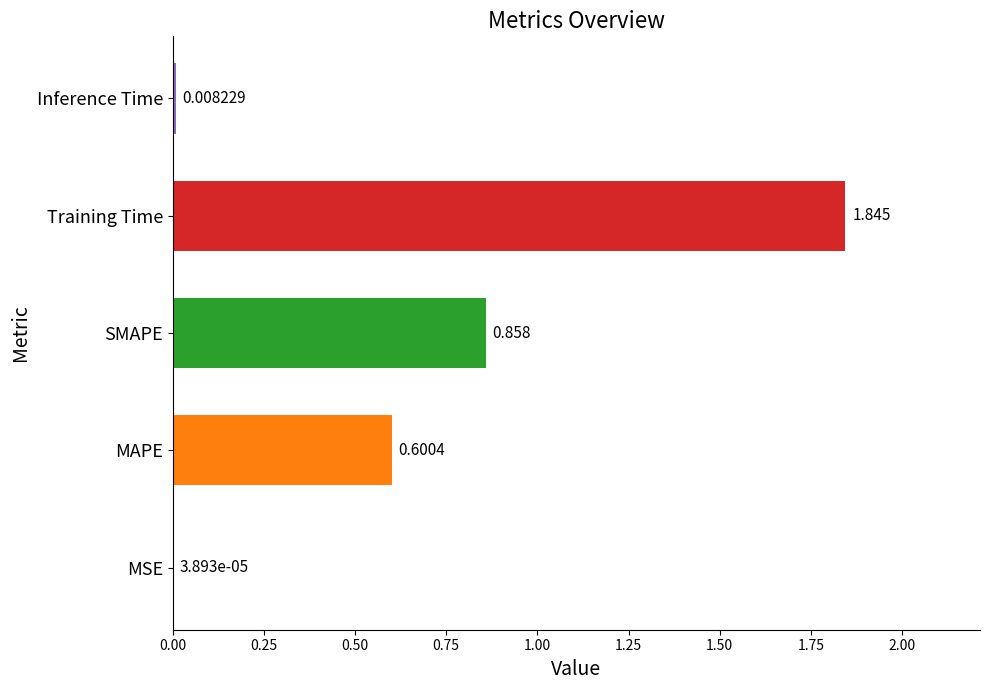

Which label corresponds to the largest value in the chart?

Training Time